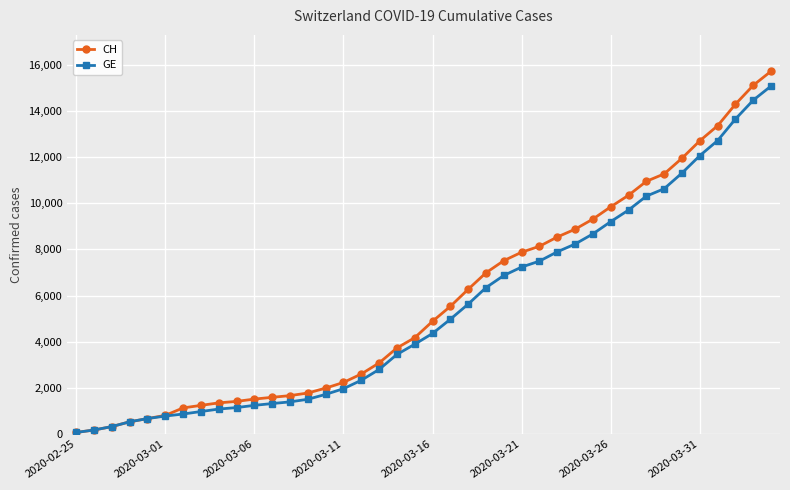

Which series has the largest range (max minus min)?

CH